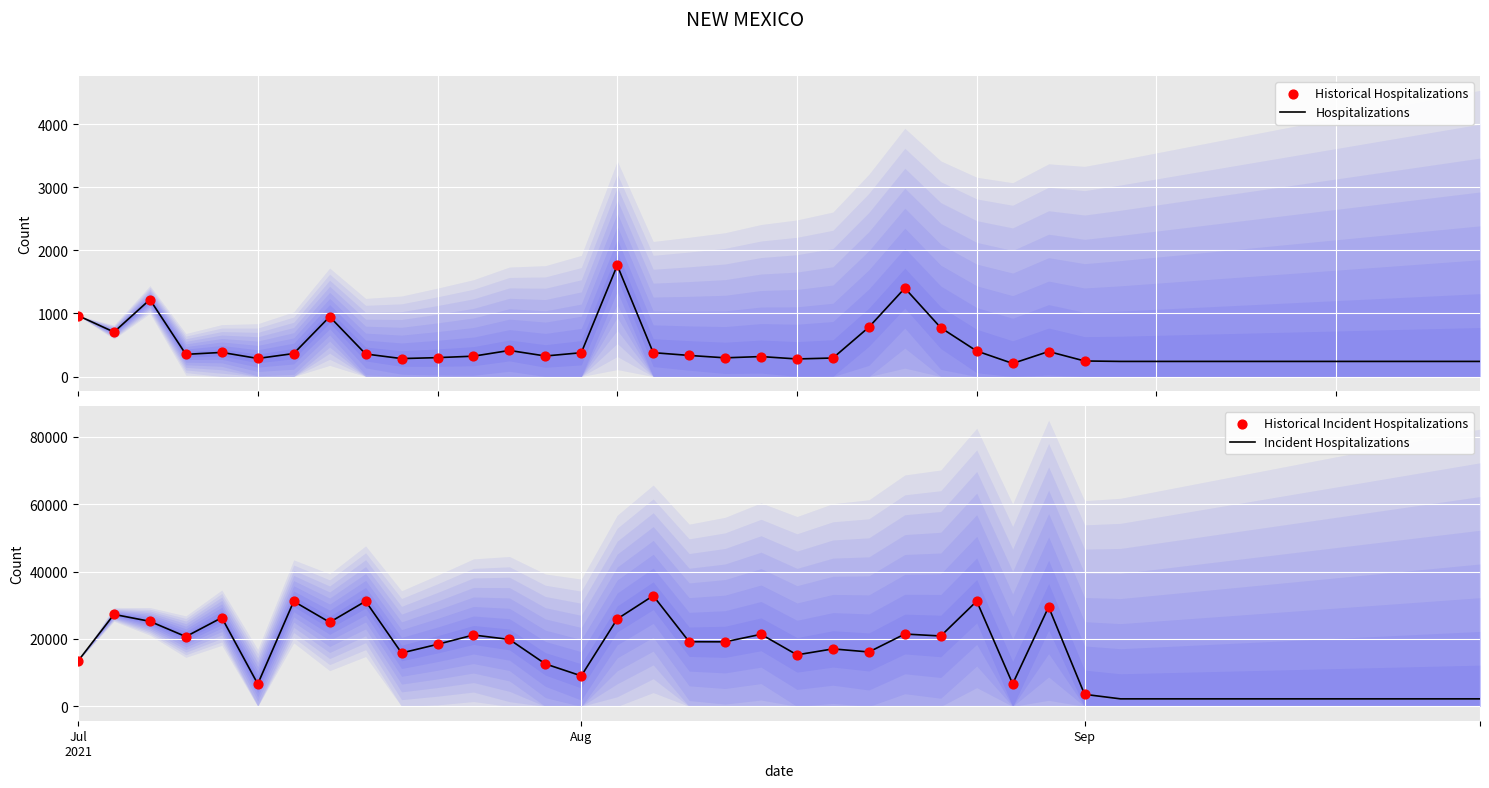

What is the total value across all series at 34?

2480.0